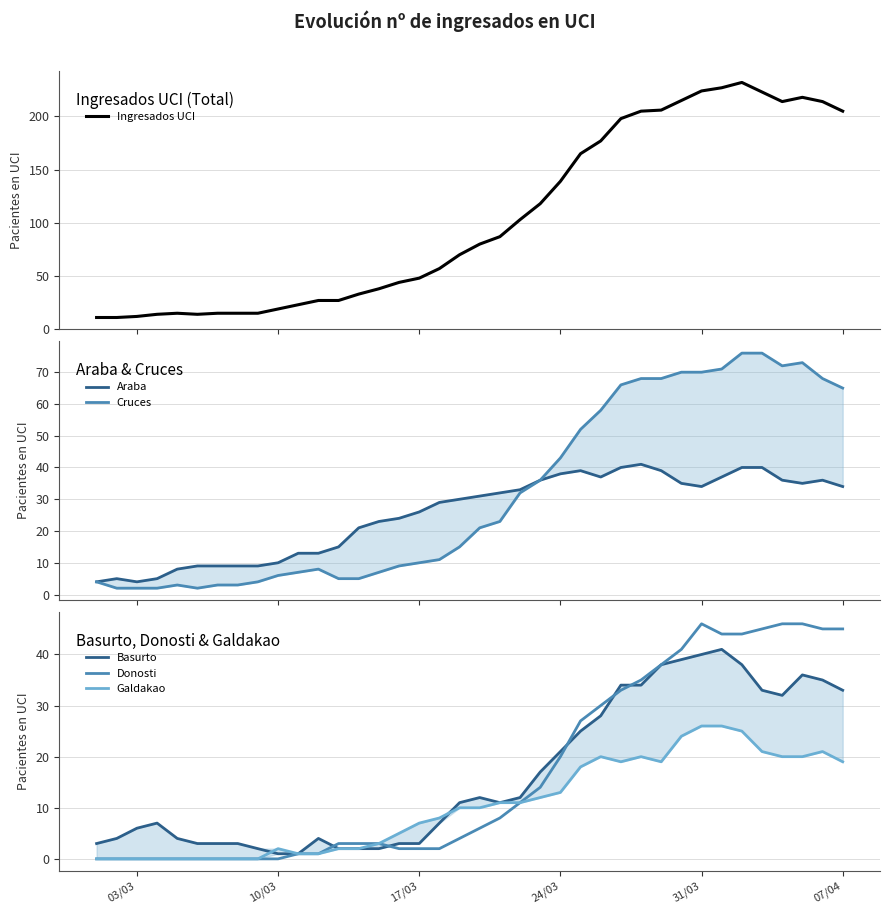

What is the maximum value for Donosti?

46